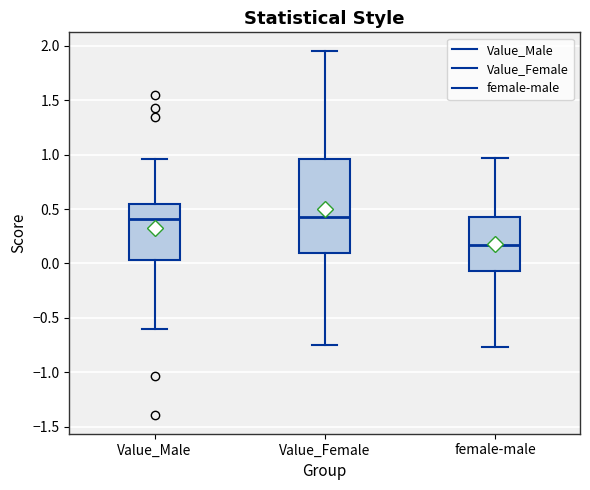

Which box has the lowest median line?

female-male